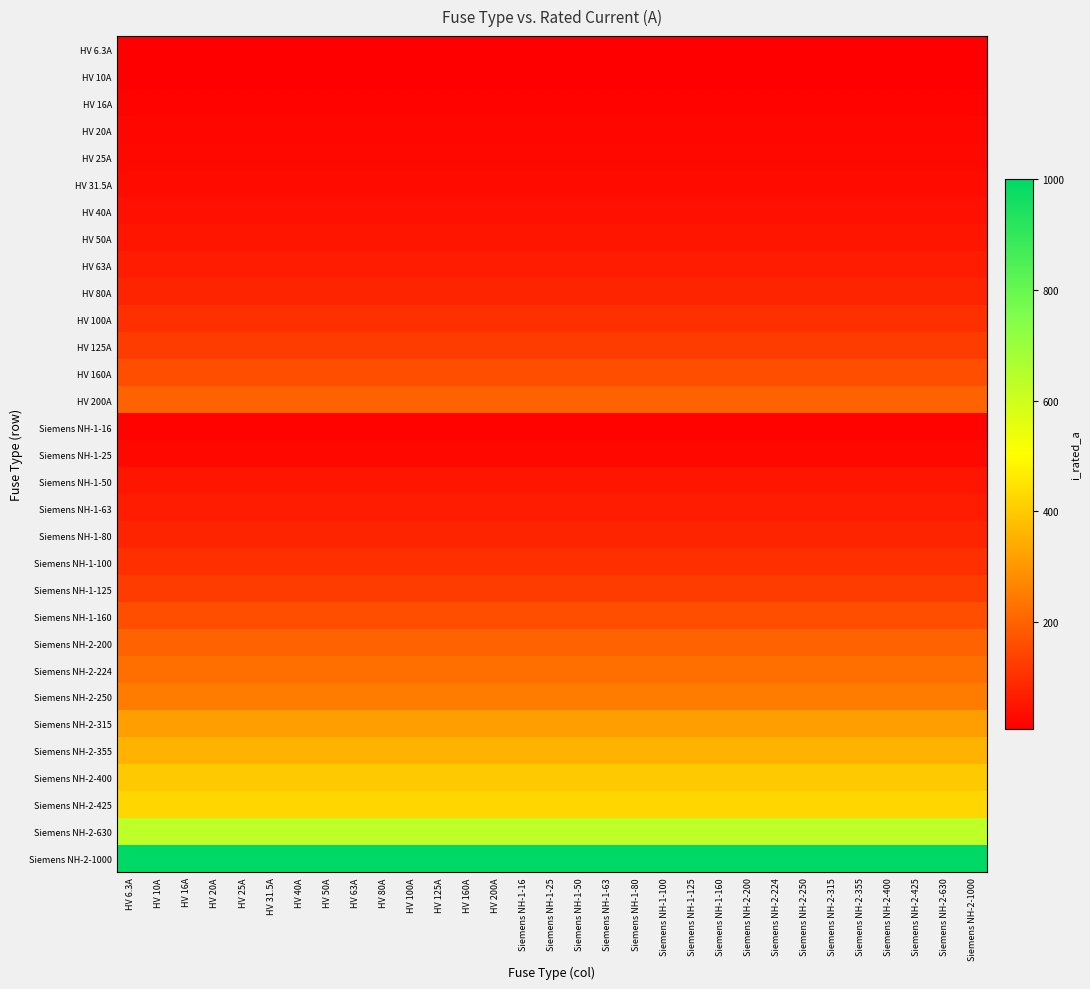

What is the minimum value shown in the chart?

6.3